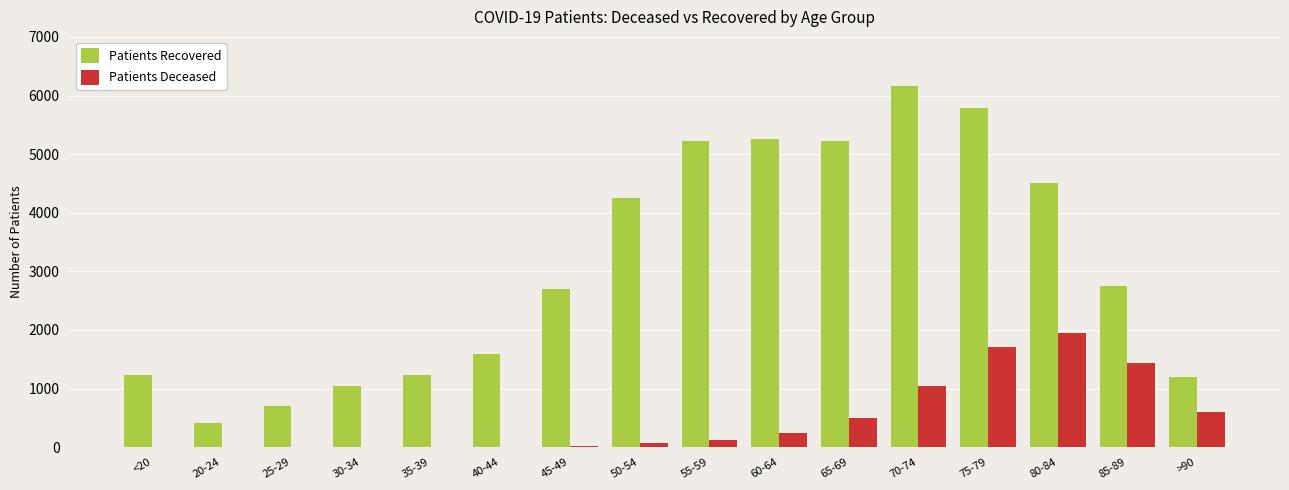

Which series has the widest spread of values?

Patients Recovered